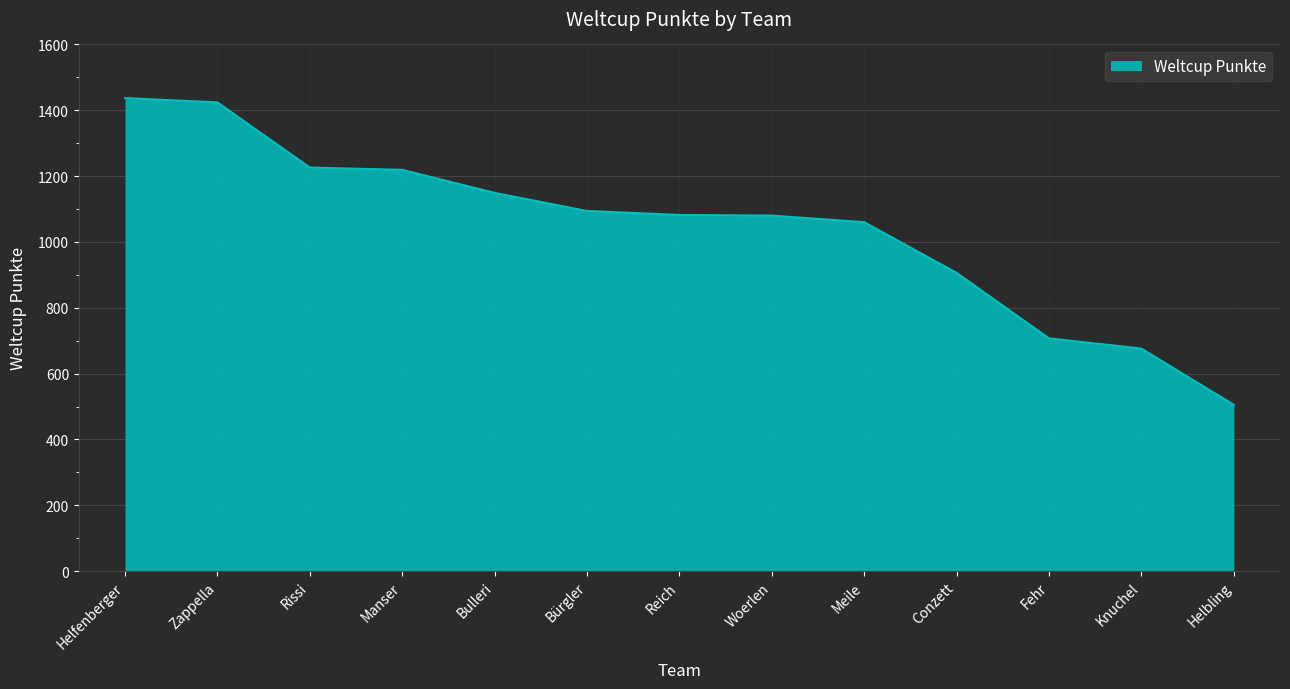

What is the difference between the maximum and minimum values?

932